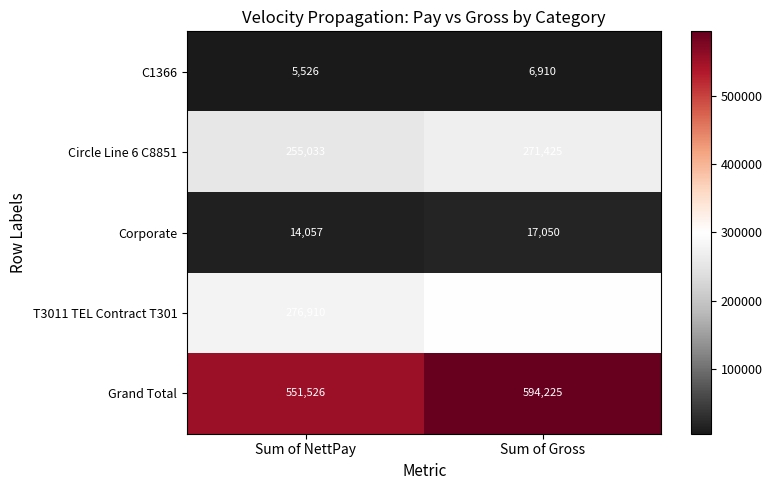

Which series has the largest total across all categories?

Grand Total